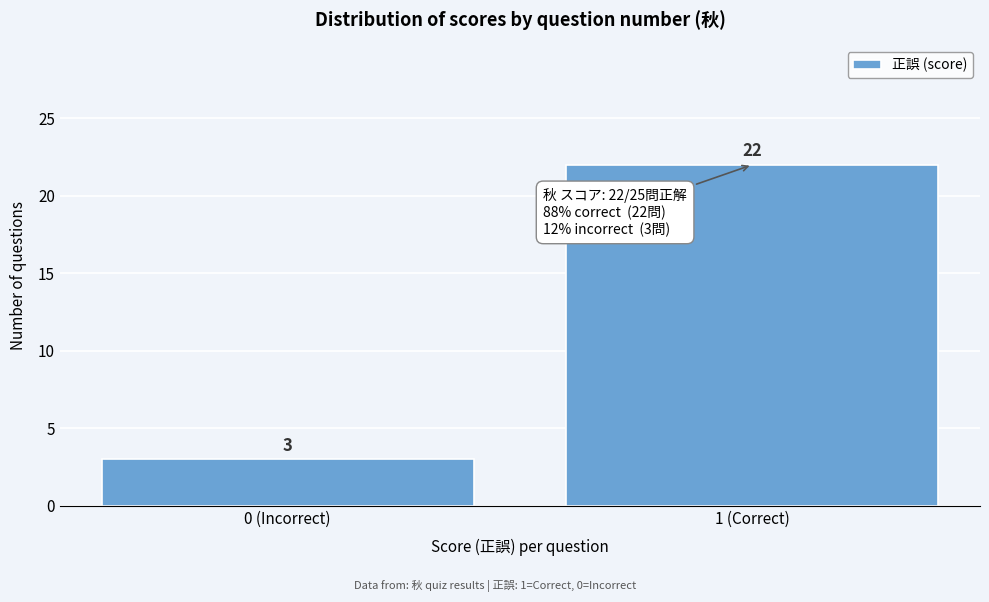

Reading left to right, extract all data points from this chart.

3	22